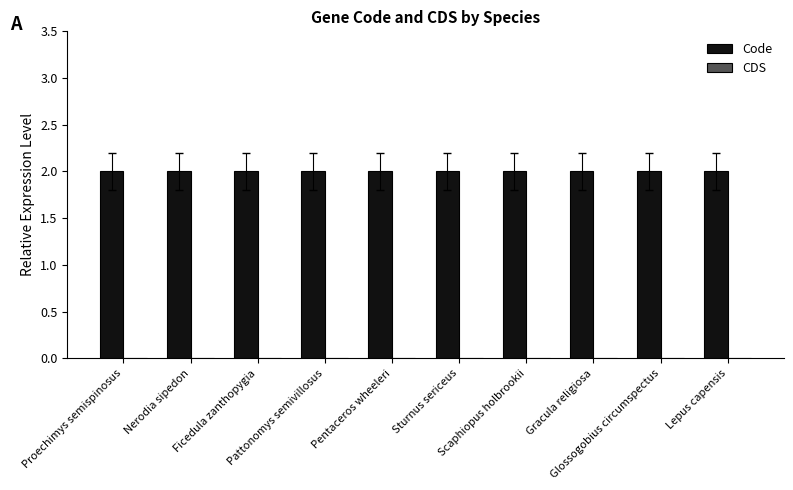

What is the label of the 10th bar from the left?

Lepus capensis